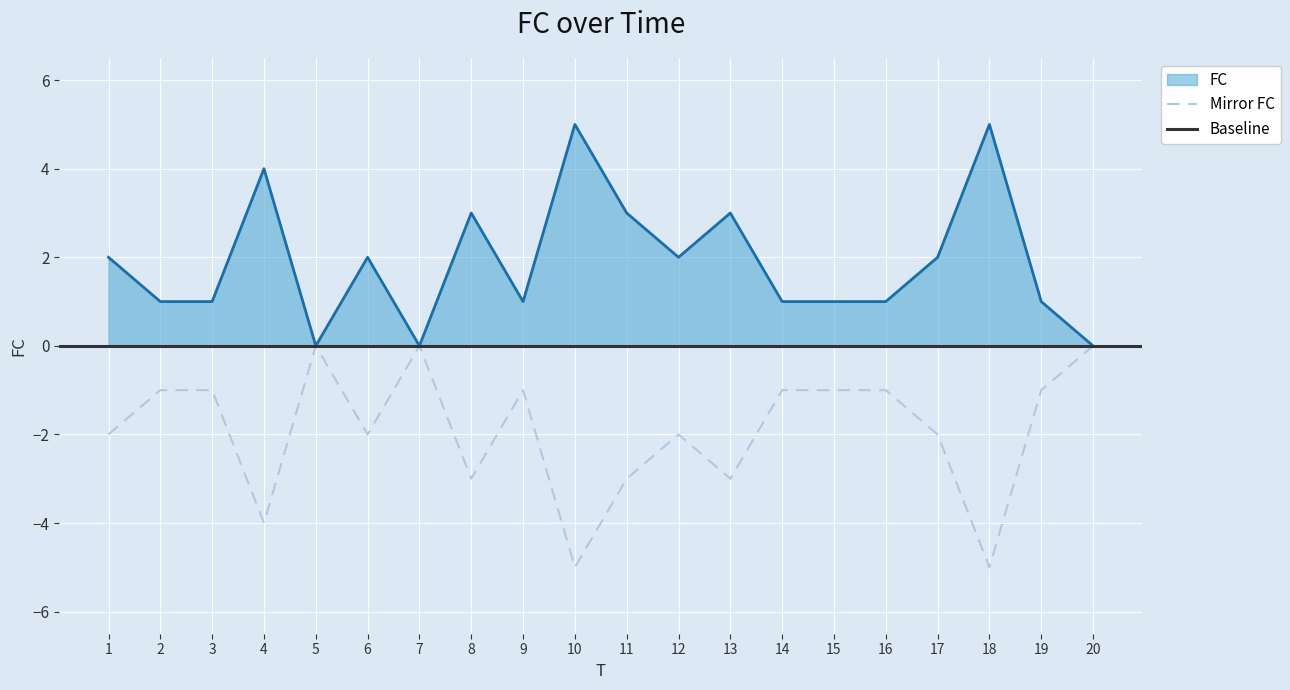

What is the difference between the maximum and second lowest values in the Mirror FC series?

5